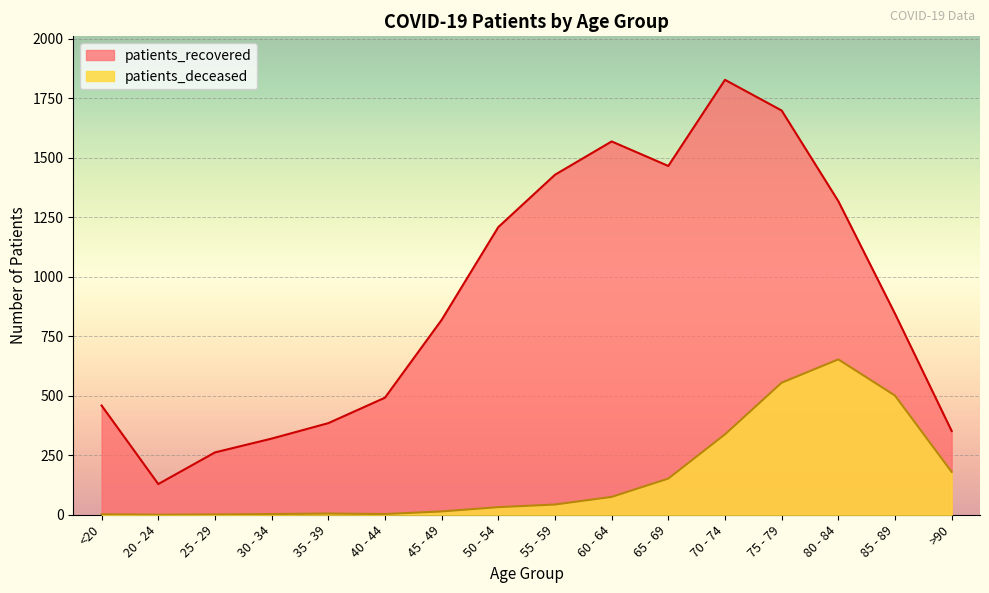

What is the greatest value displayed?

1828